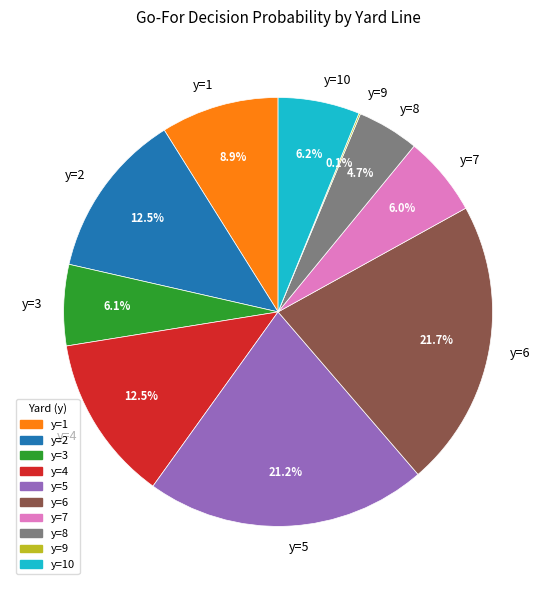

Does y=2 account for over 50% of the chart?

No